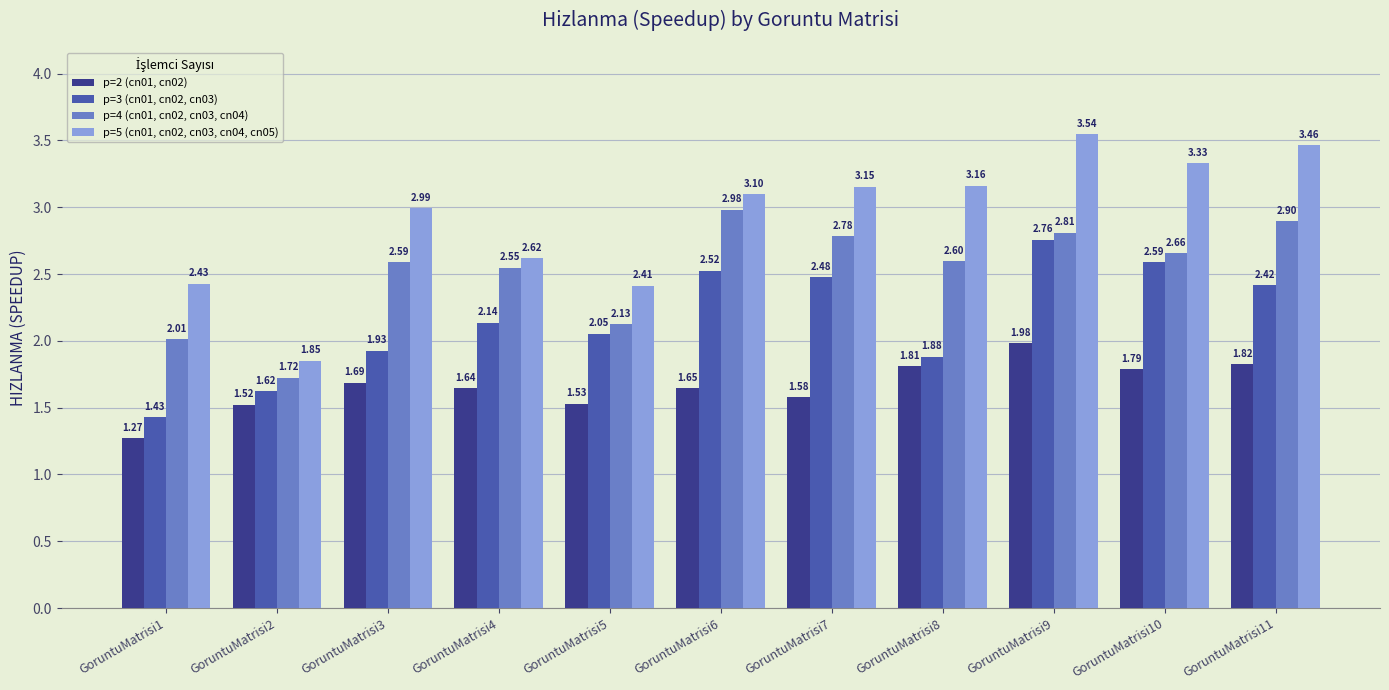

Between GoruntuMatrisi9 and GoruntuMatrisi11, which series saw the biggest shift?

p=3 (cn01, cn02, cn03)